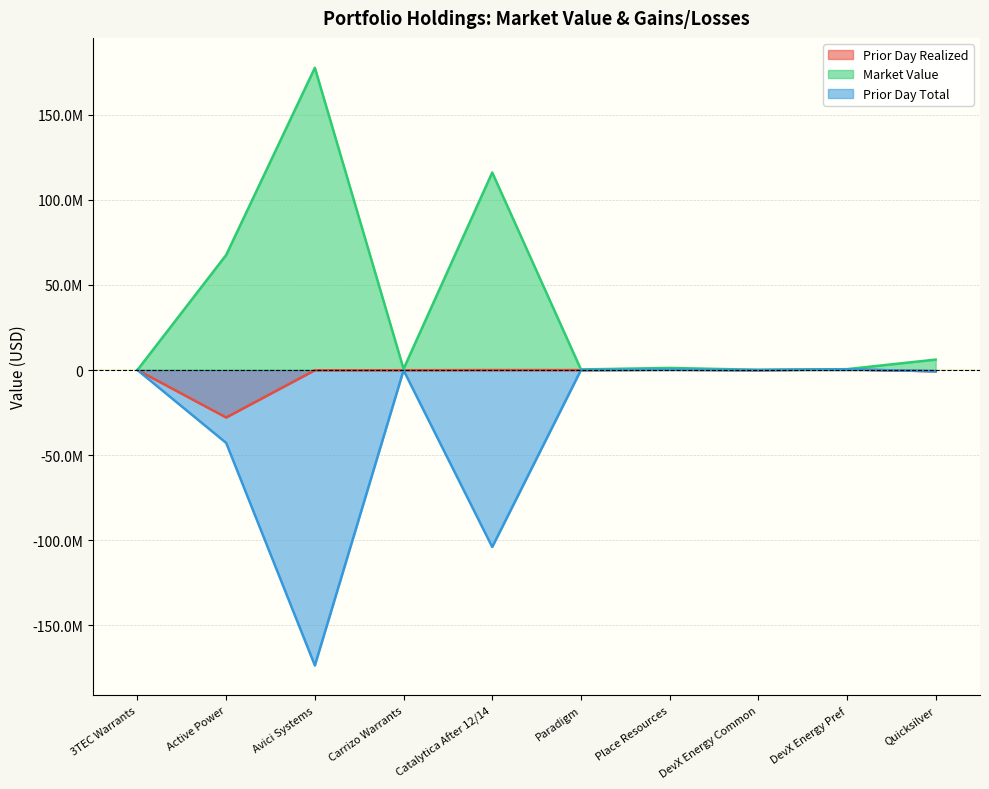

At which category does the chart reach its minimum across all series?

Avici Systems